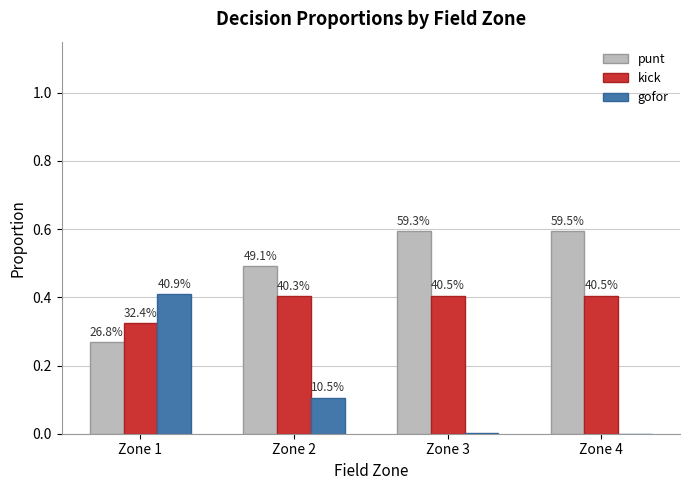

Does the chart contain stacked bars?

No